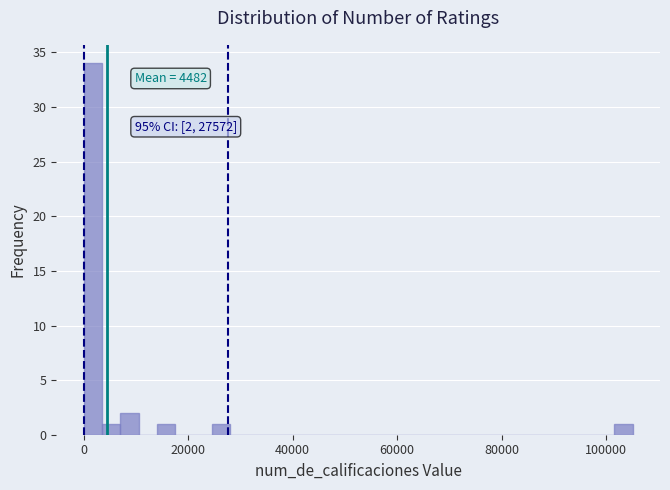

Read against the x-axis, roughly where is the centre of the tallest bar?

2000